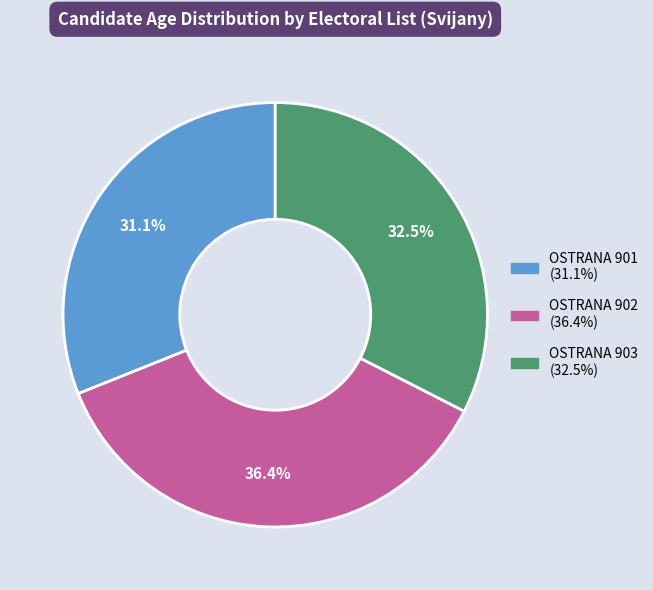

What is the total percentage of OSTRANA 901 and OSTRANA 903?

63.6%